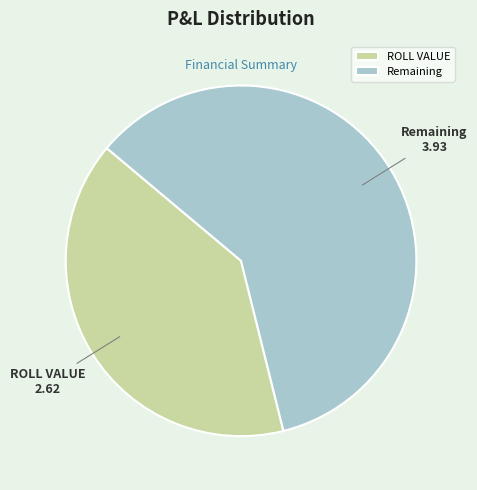

Which category has the smallest portion of the pie?

ROLL VALUE